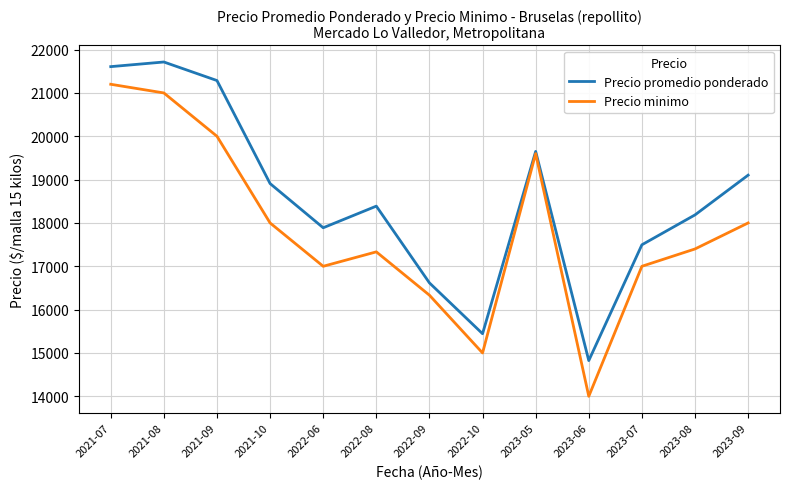

What is the difference between the highest and lowest values at 2021-07?

407